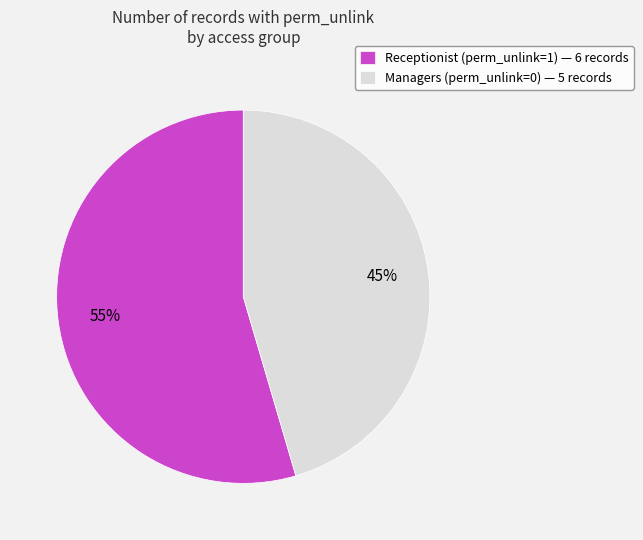

Which slice is the smallest?

Managers (perm_unlink=0) — 5 records